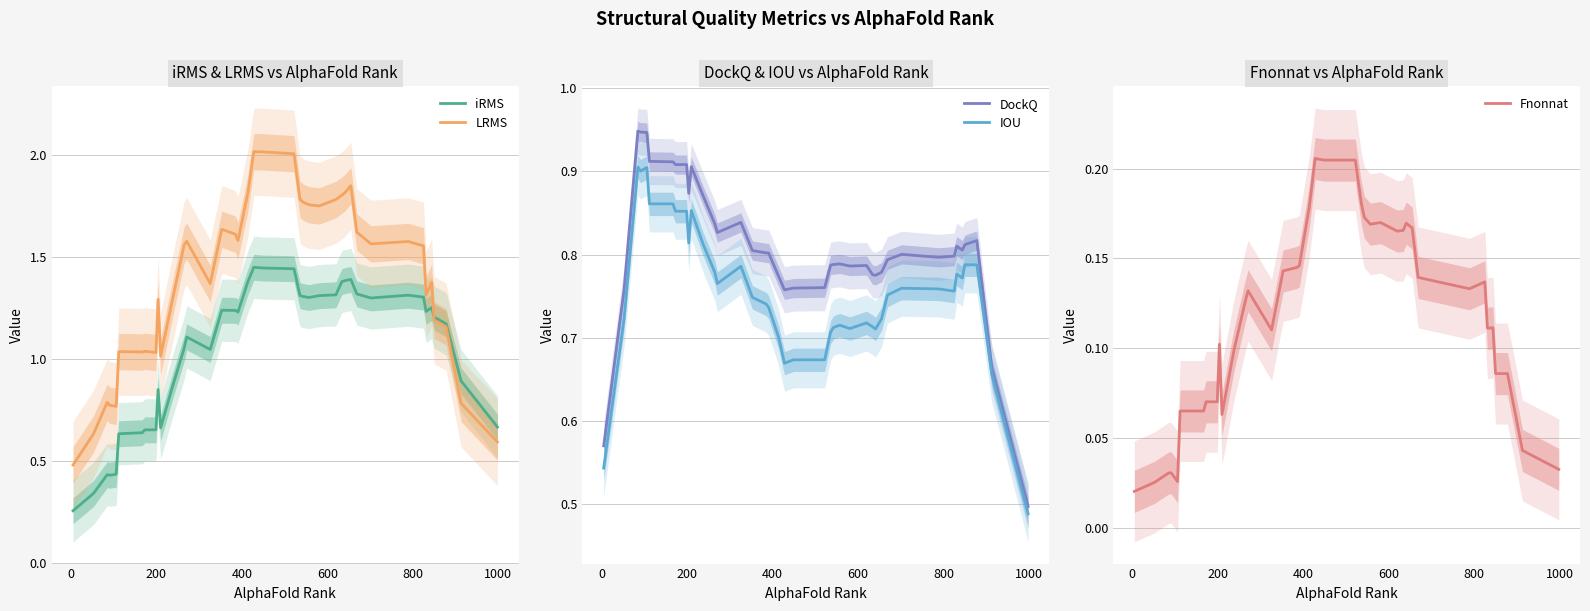

What is the minimum value for LRMS?

0.5